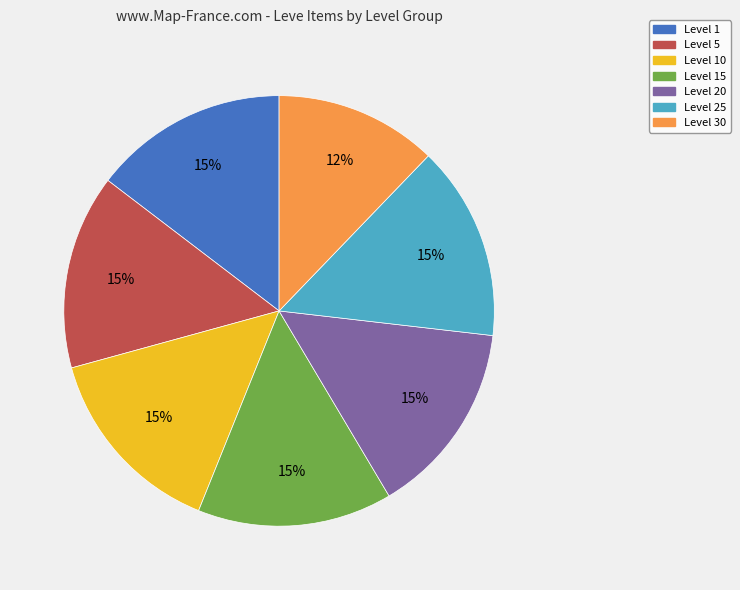

What percentage is the Level 15 slice, to the nearest percent?

15%